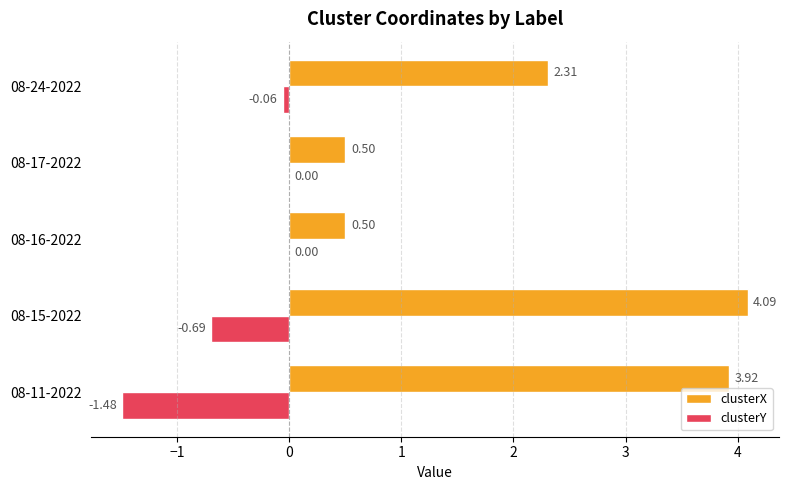

Which series has the largest total across all categories?

clusterX